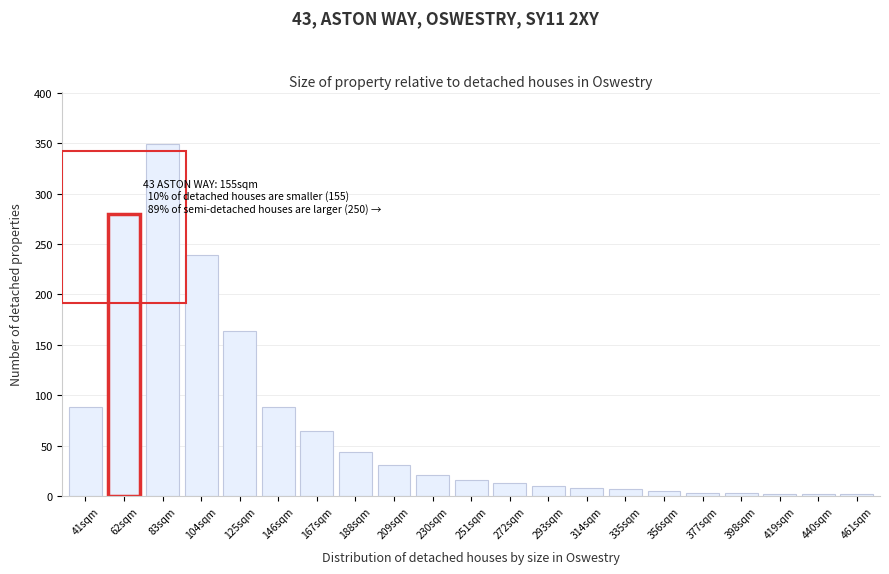

What is the sum of all values?

1439